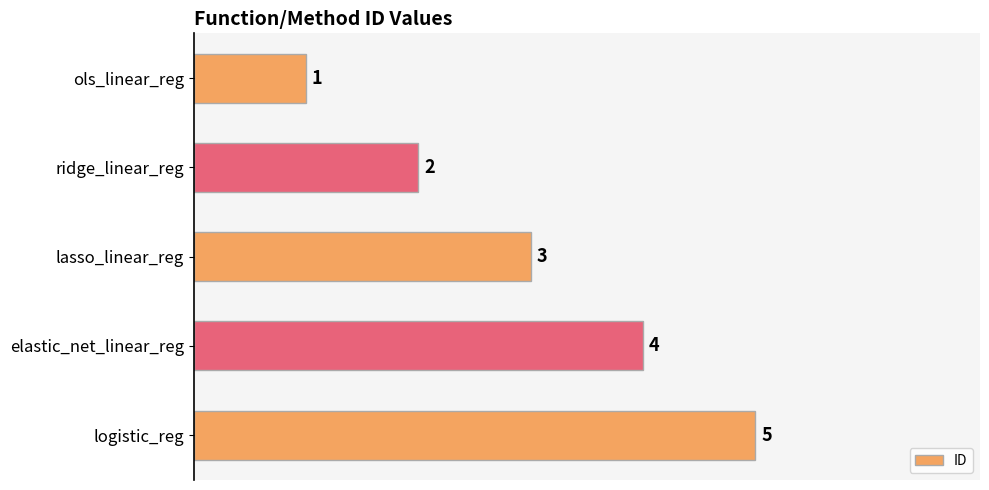

What is the label of the 2nd bar from the bottom?

elastic_net_linear_reg